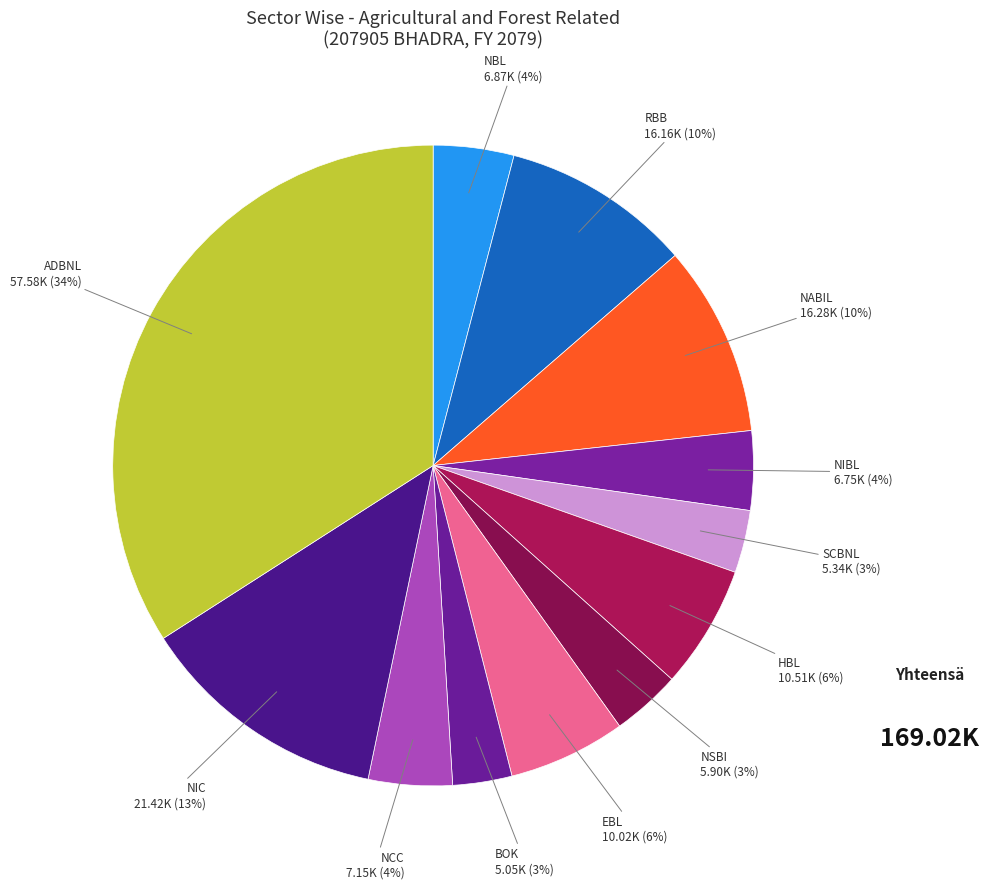

What is the largest slice in the pie chart?

ADBNL